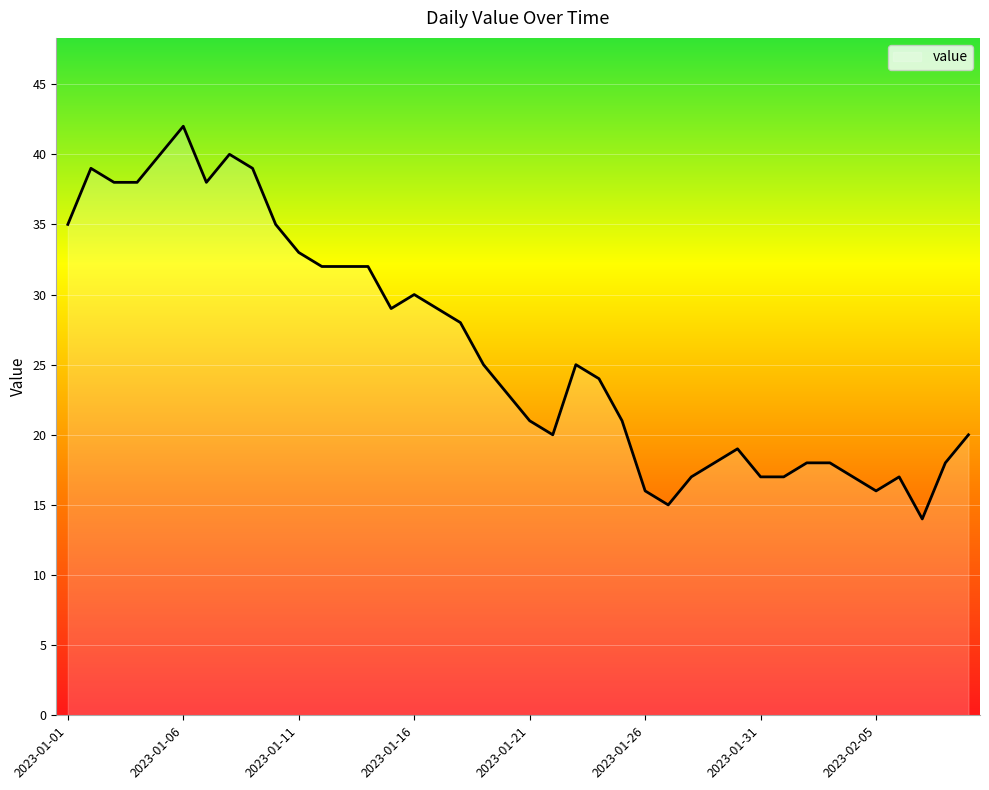

What is the minimum value shown in the chart?

14